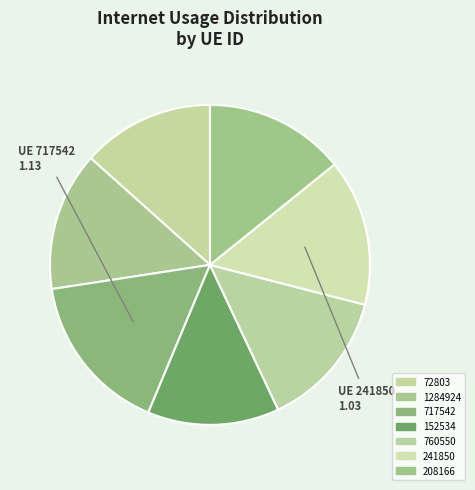

Which has a higher value, 152534 or 717542?

717542